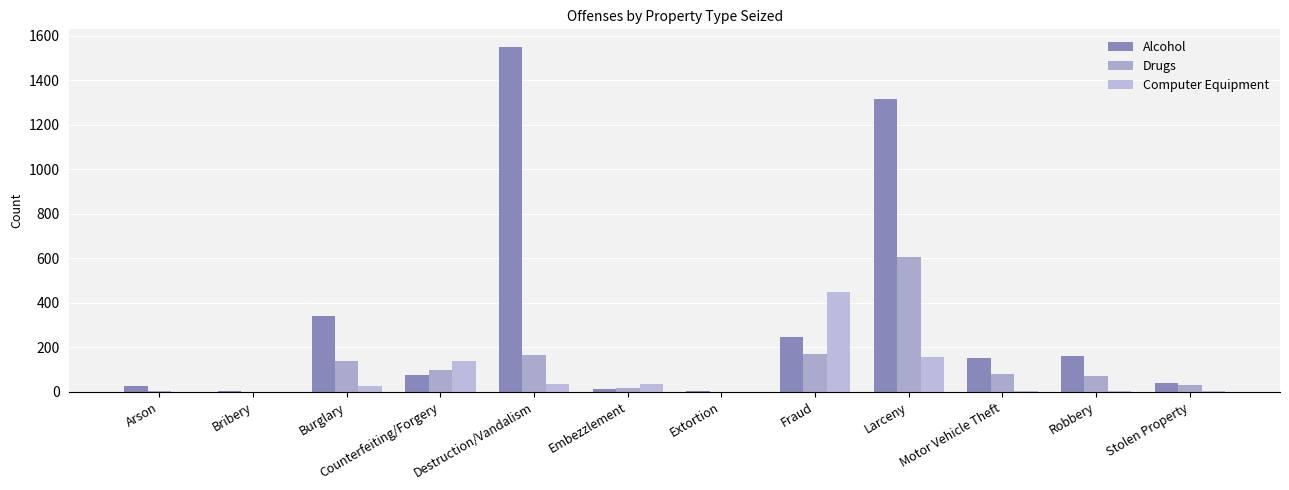

How many data points does each series have?

12